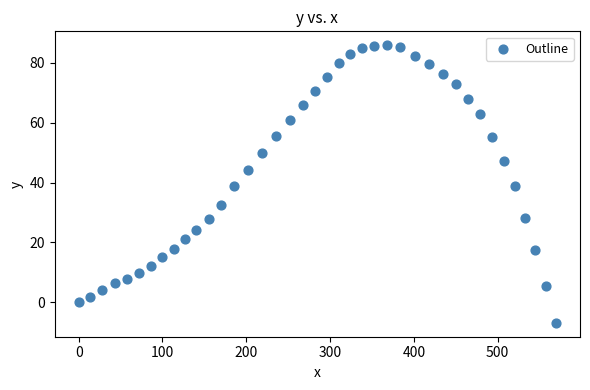

What is the range of X values (max minus min)?

569.7